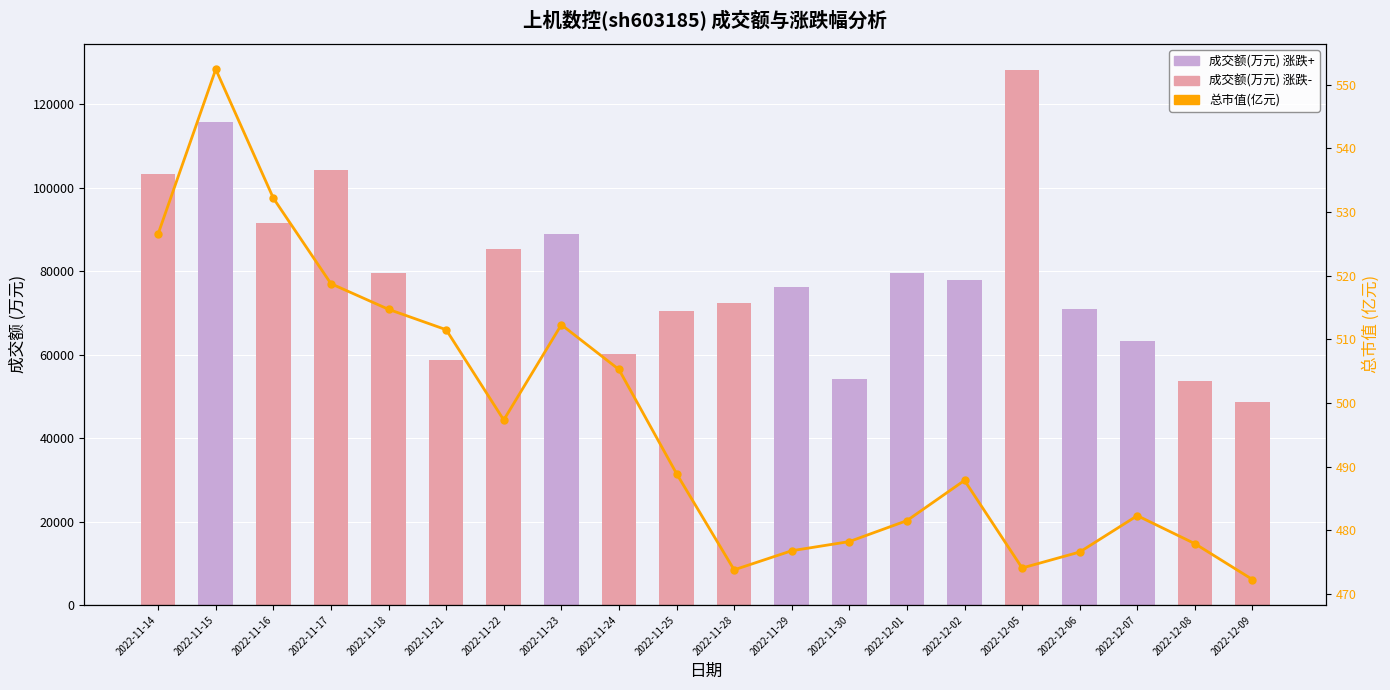

At which label does 总市值(亿元) first exceed 488?

2022-11-14